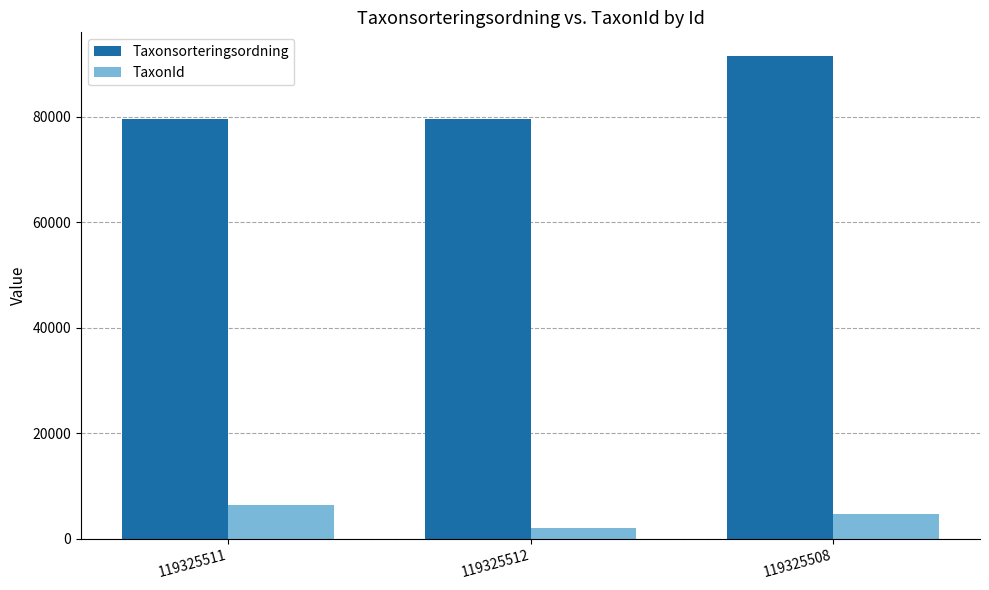

What is the lowest value of the TaxonId series?

2081